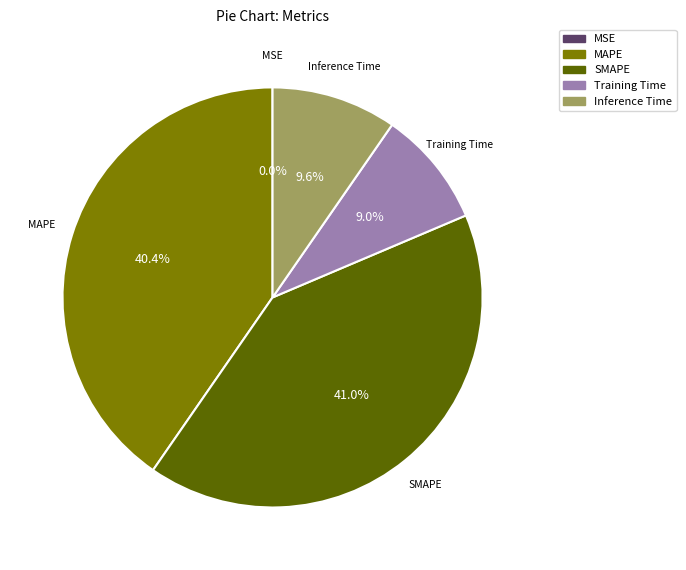

Which slice is the largest?

SMAPE